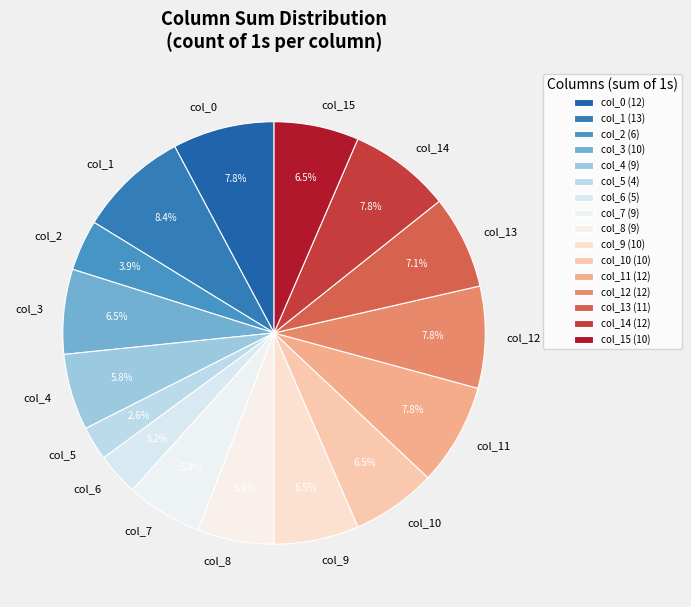

Does col_14 represent more than half of the total?

No